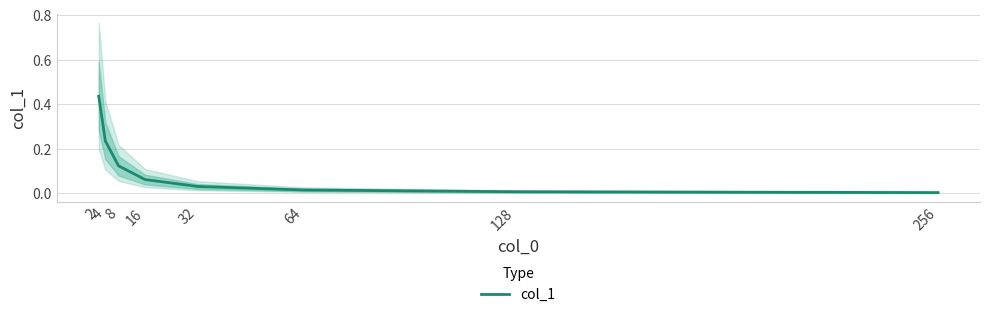

The chart shows a value of 0.0 at 64. True or false?

False